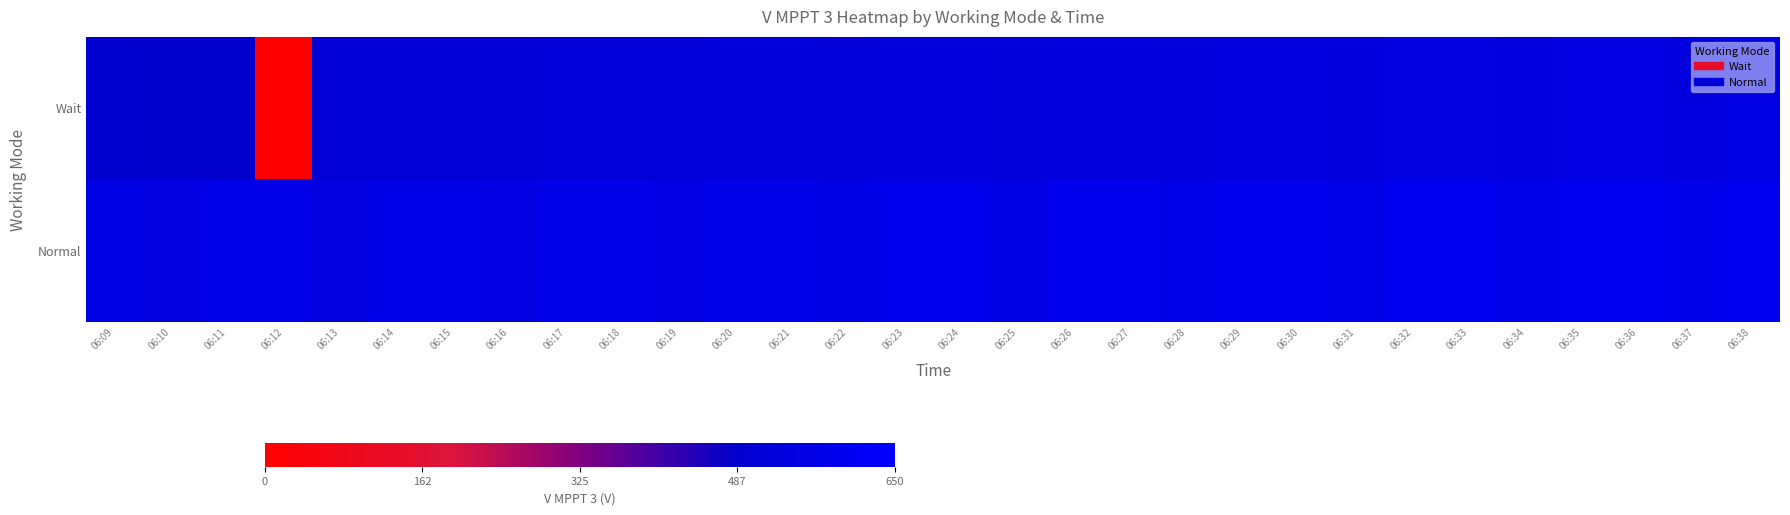

Which label corresponds to the largest value in the chart?

06:38